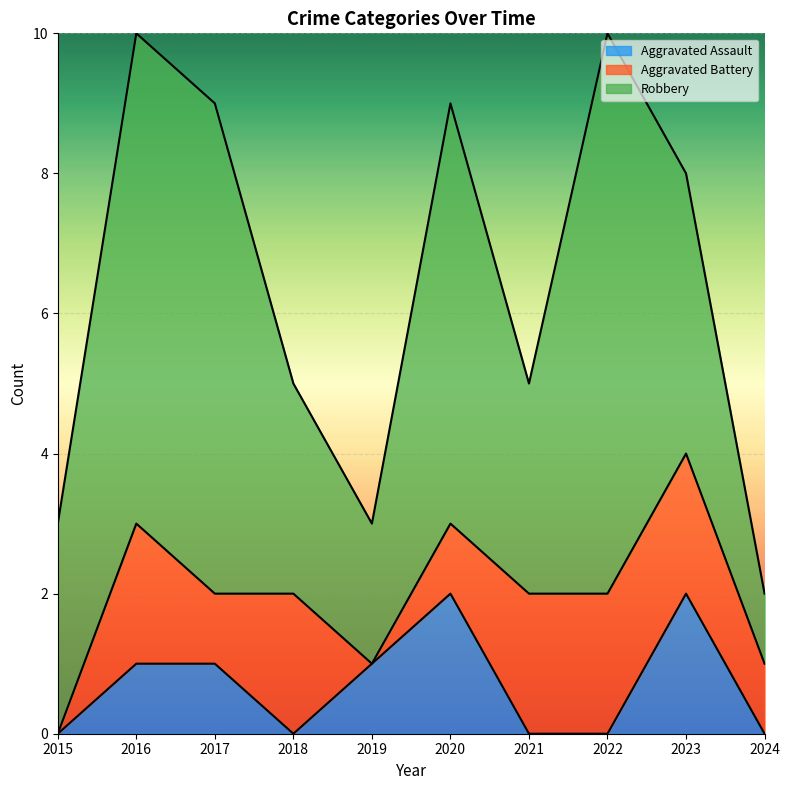

What is the total value across all series at 2020?

9